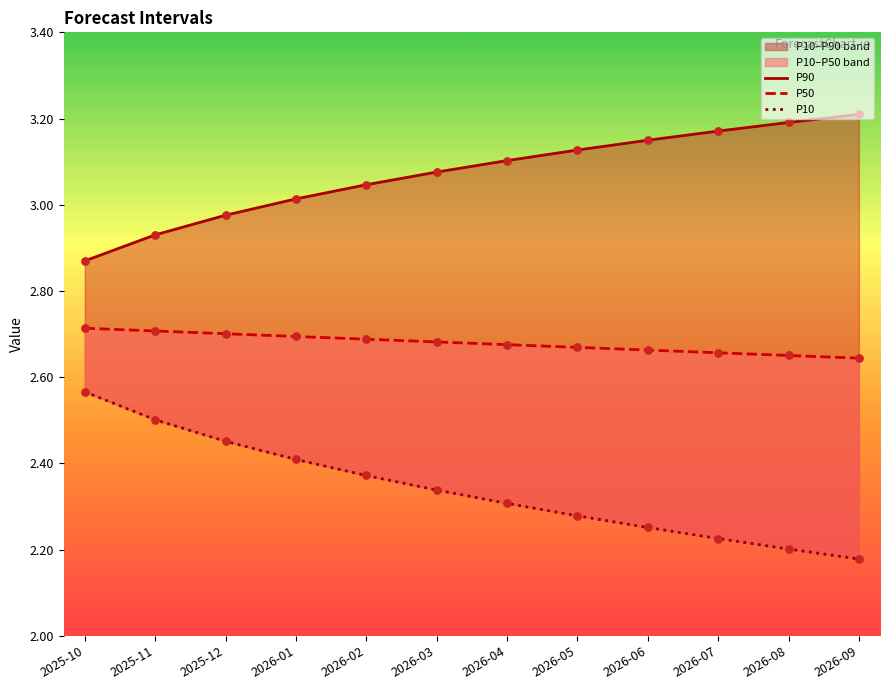

Which series reaches the maximum Y coordinate?

P90